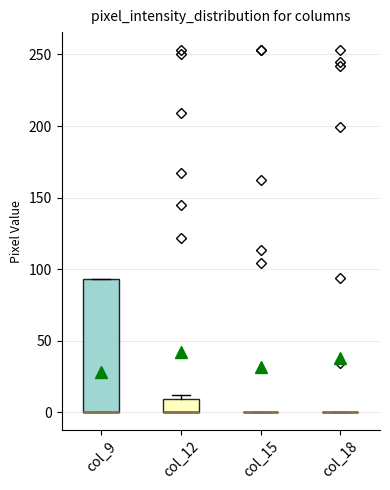

Which box is the tallest, from its lower edge to its upper edge?

col_9